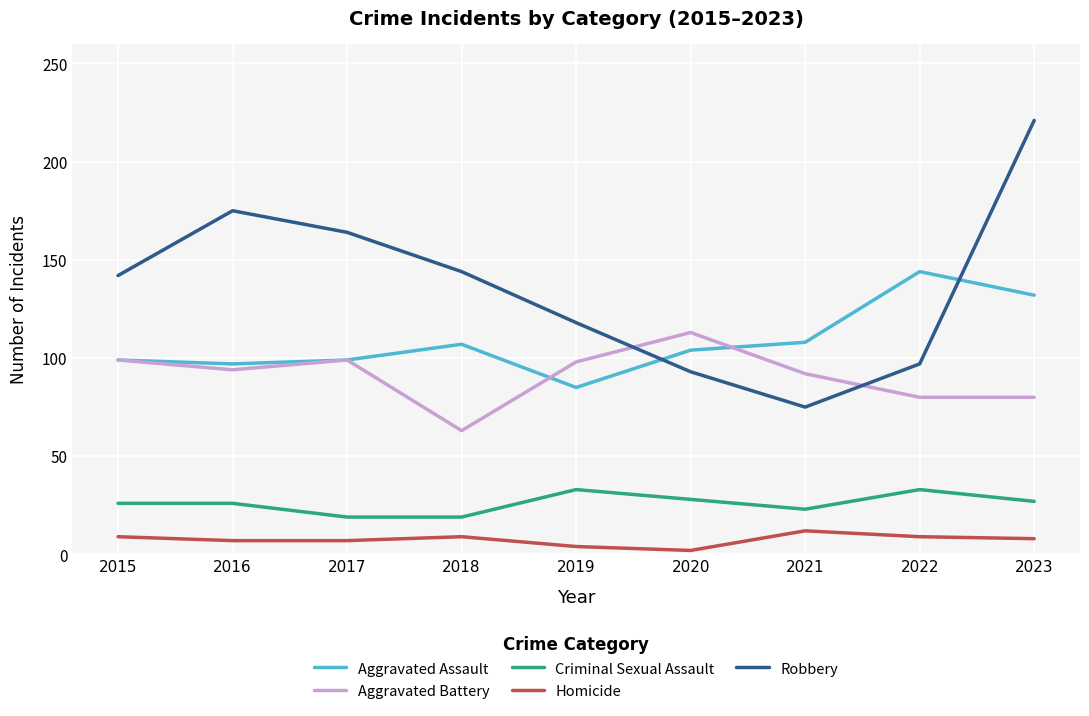

Which category has the highest value in the Robbery series?

2023